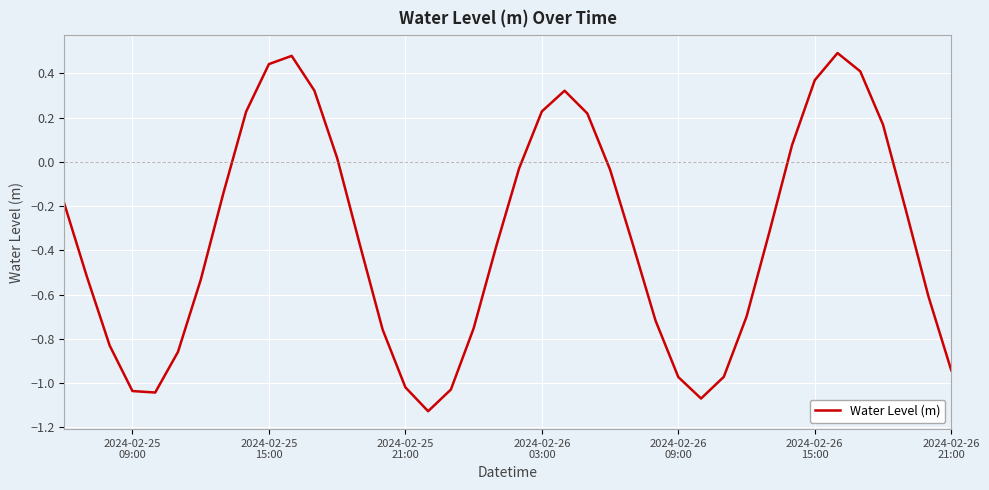

What is the difference between the maximum and minimum values?

1.6